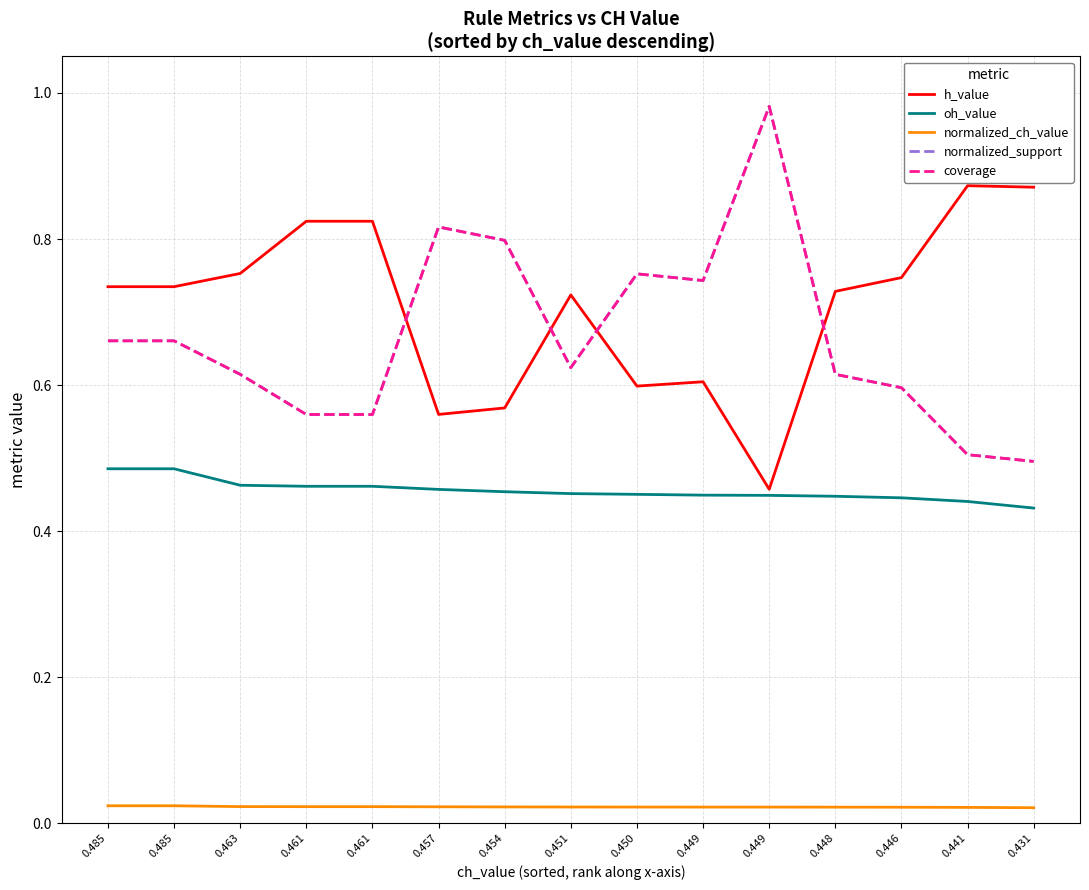

What is the greatest value displayed?

1.0